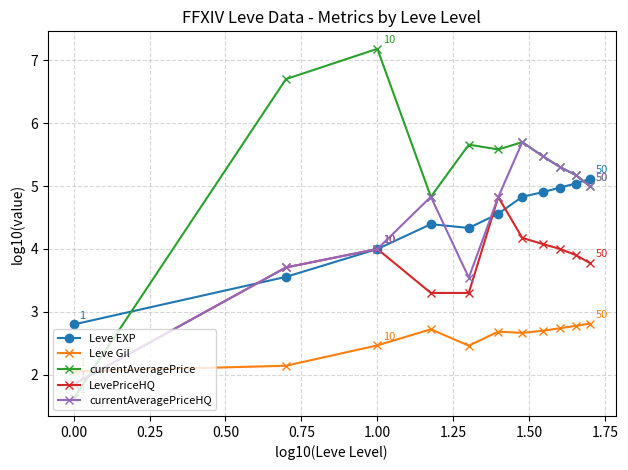

What is the highest value of the Leve EXP series?

5.1